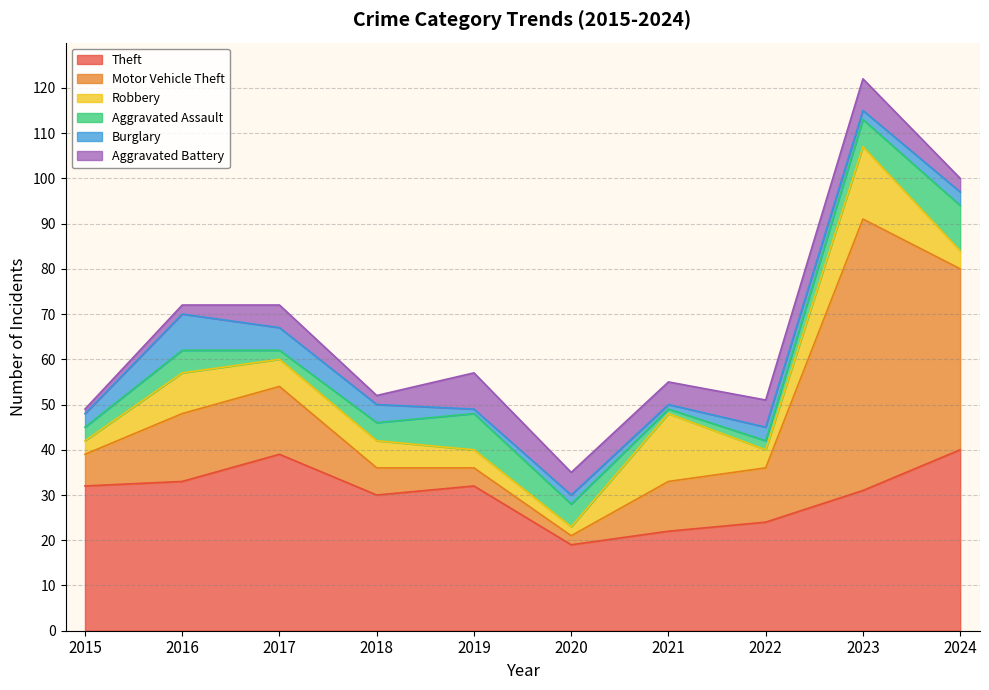

The Motor Vehicle Theft series shows 21 at 2022. True or false?

False